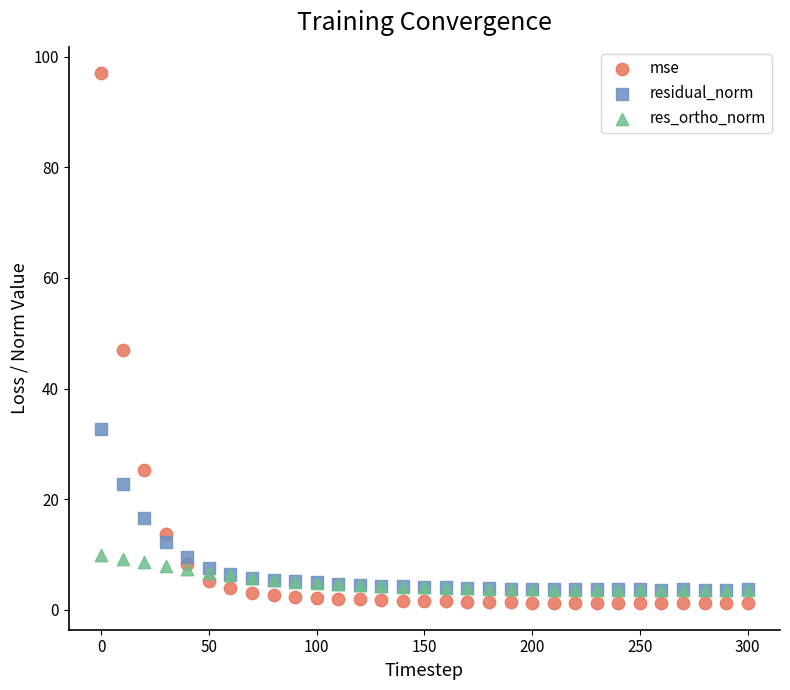

Which series contains the highest Y value?

mse